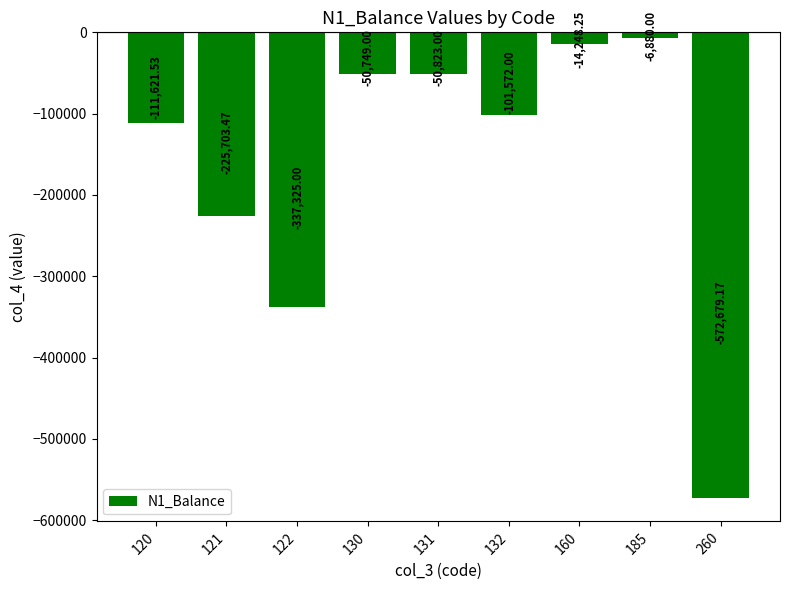

The value at 121 is -372590.6. True or false?

False